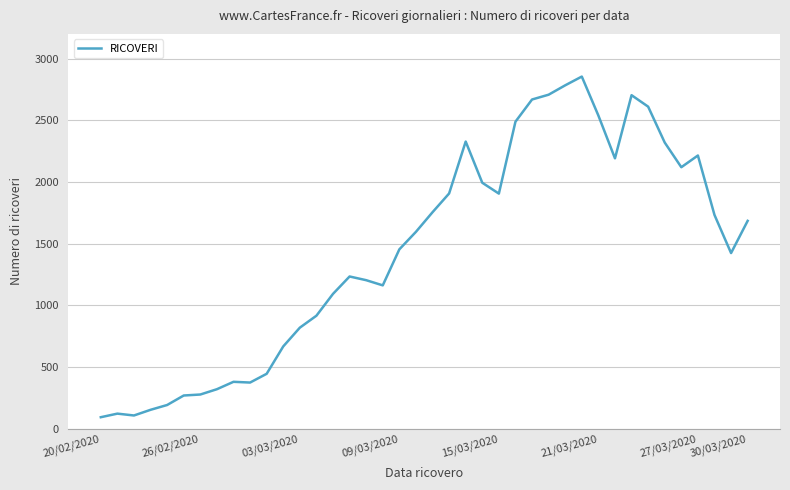

What is the difference between the maximum and minimum values?

2762